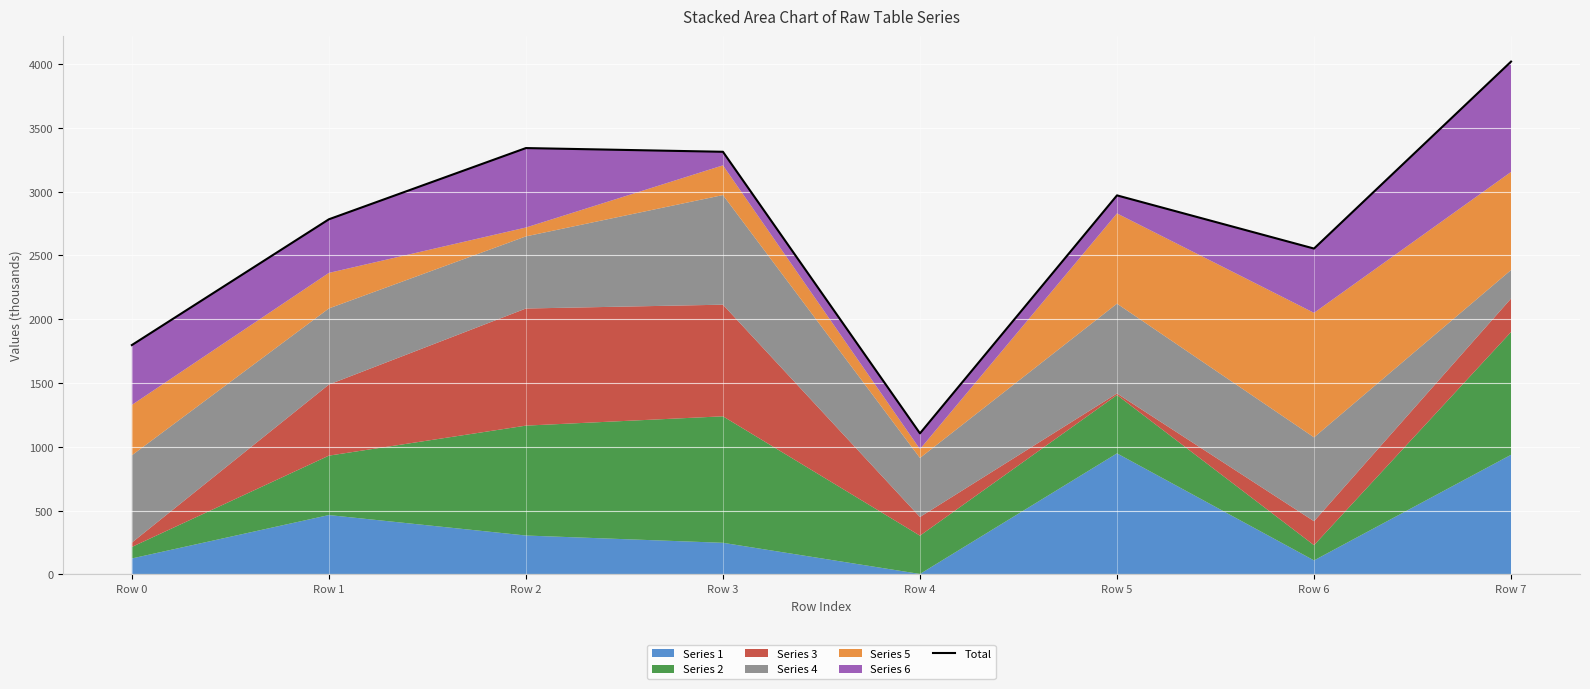

True or false: the data shows 3312.8 at Row 3.

True